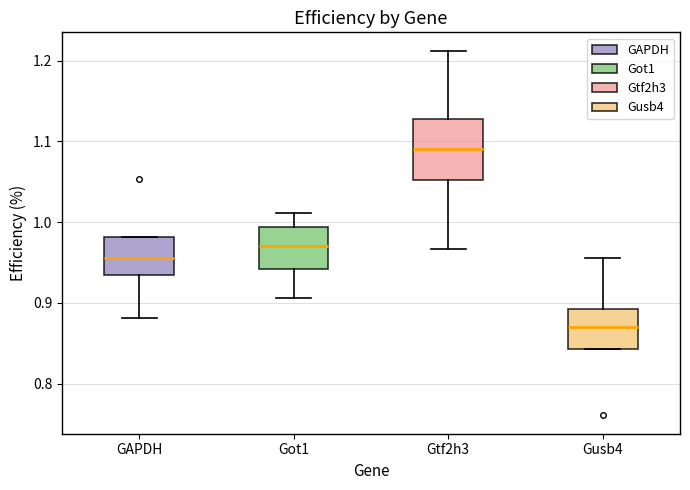

Which box's median line is the lowest?

Gusb4